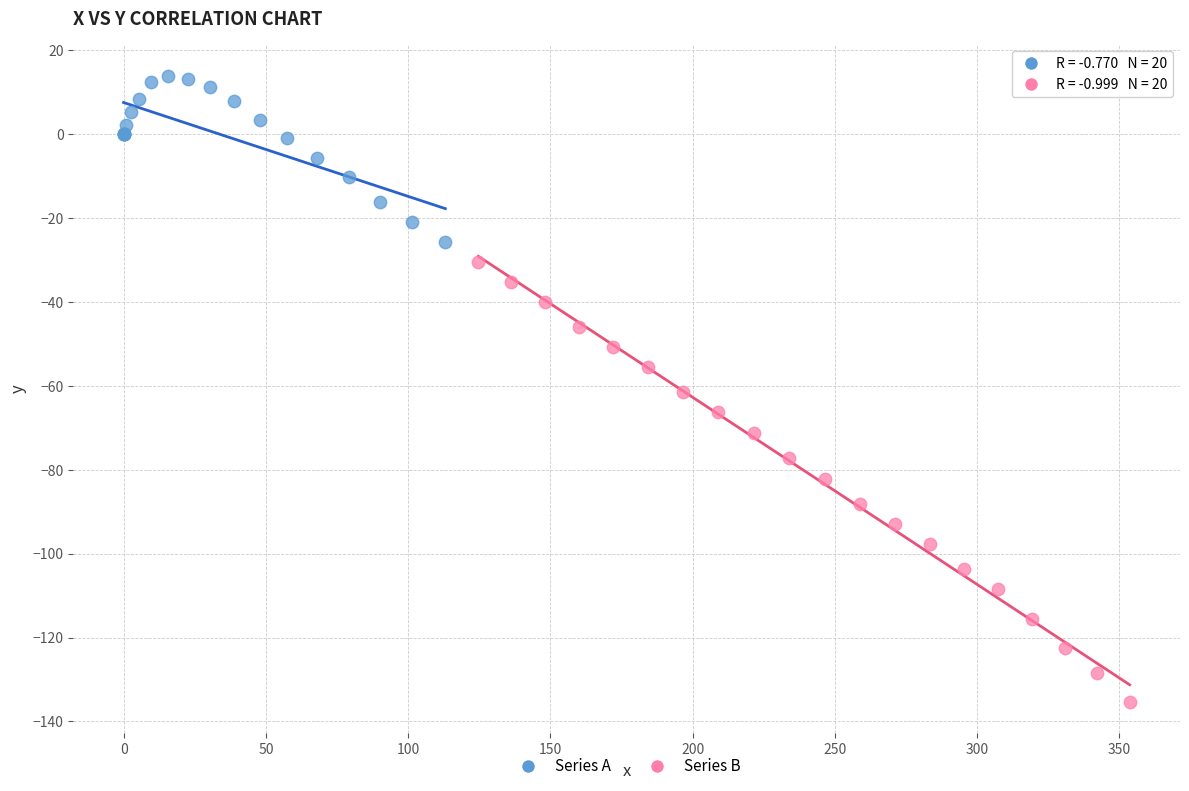

Which series reaches the minimum Y coordinate?

Series B